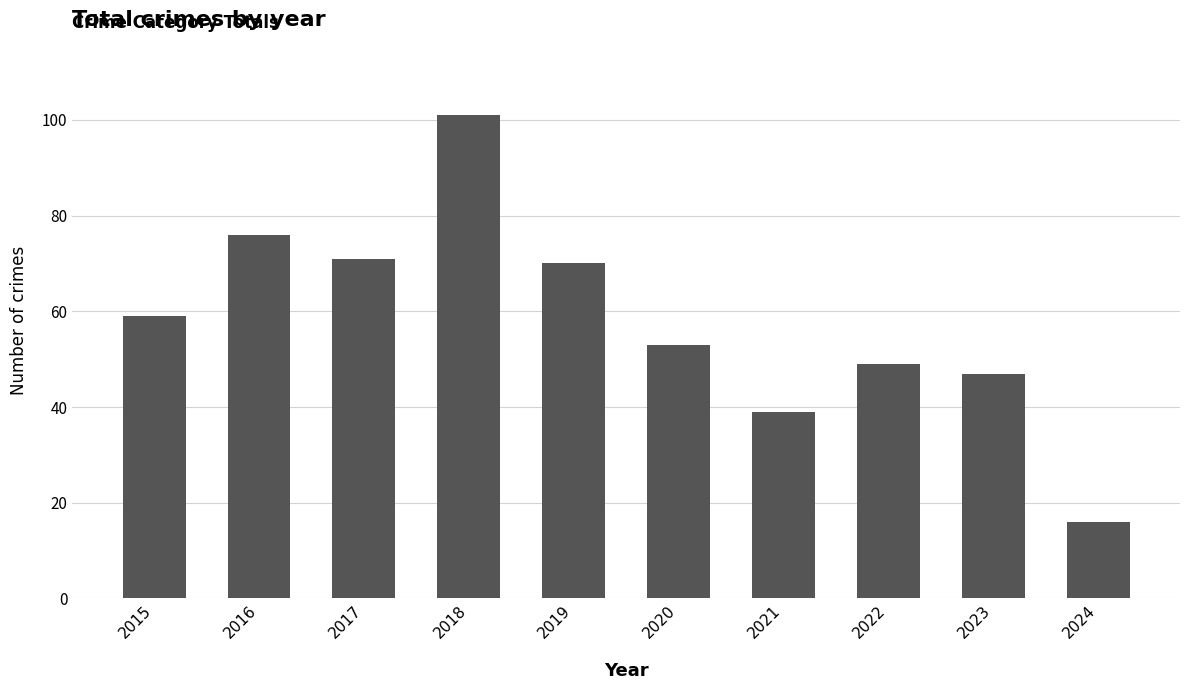

What is the ratio of the value at 2019 to the value at 2015?

1.2